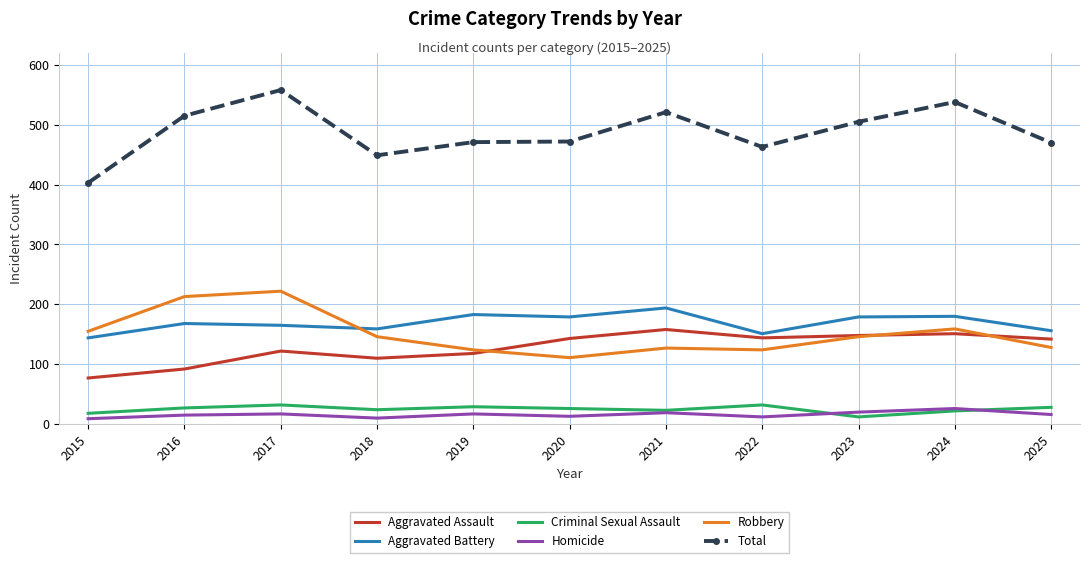

Which category has the highest value across all series?

2017